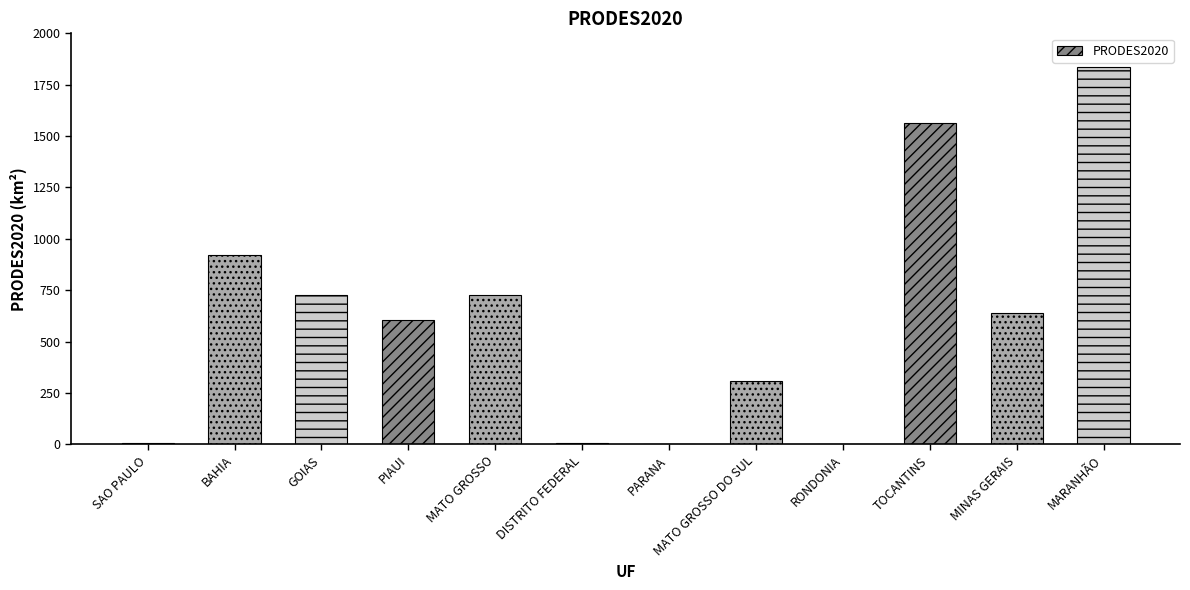

What is the sum of all values?

7339.9